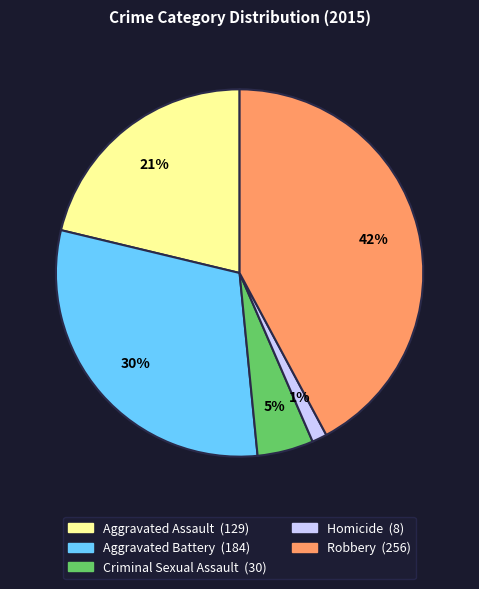

Does Aggravated Battery account for over 50% of the chart?

No